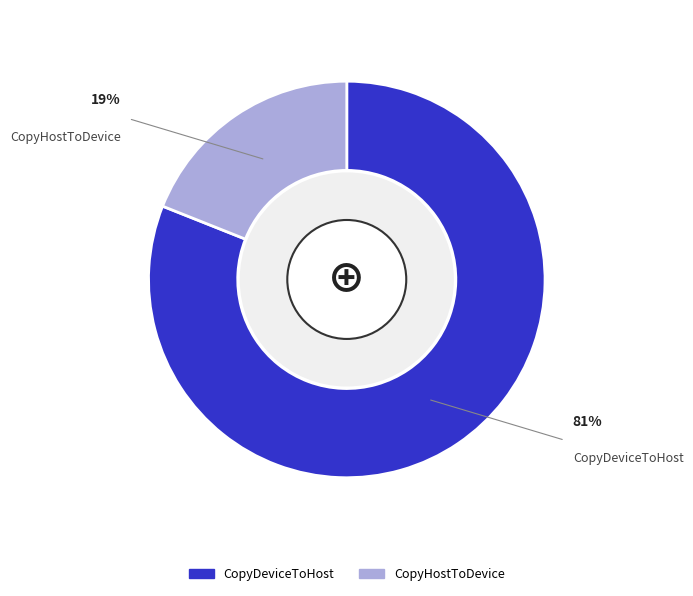

What is the smallest slice in the pie chart?

CopyHostToDevice